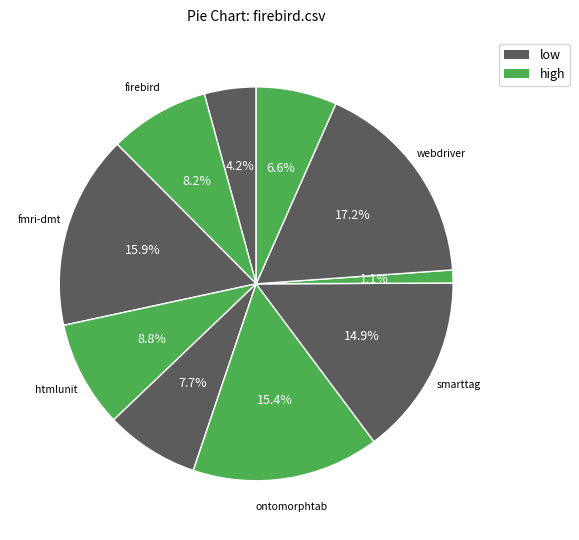

How many segments does this pie chart have?

10